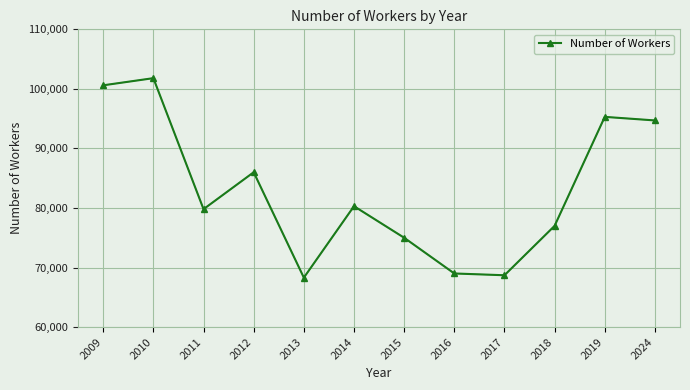

The value at 2013 is 44628. True or false?

False